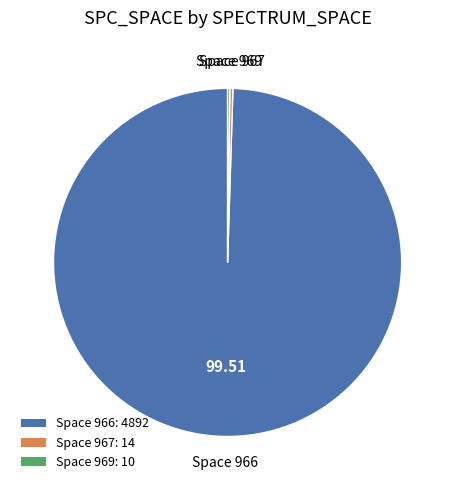

What is the largest slice in the pie chart?

Space 966: 4892